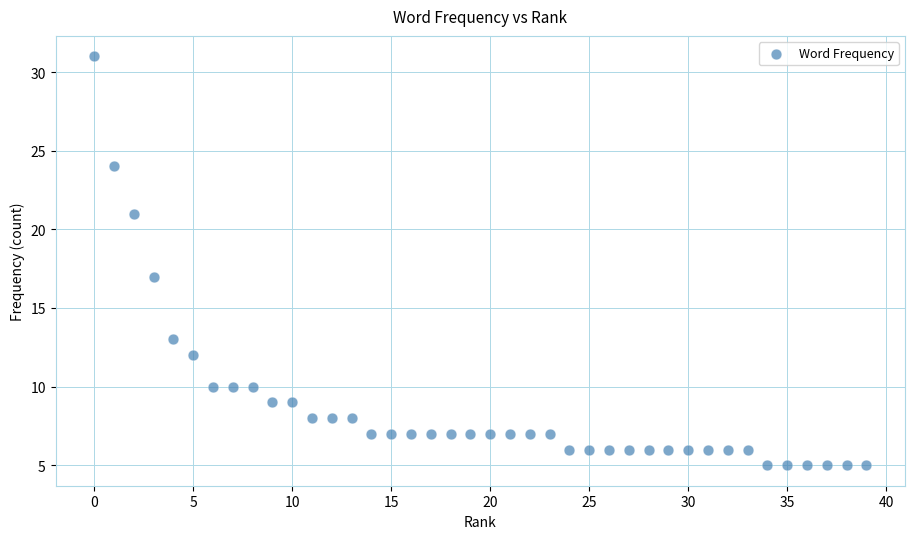

What is the range of Y values (max minus min)?

26